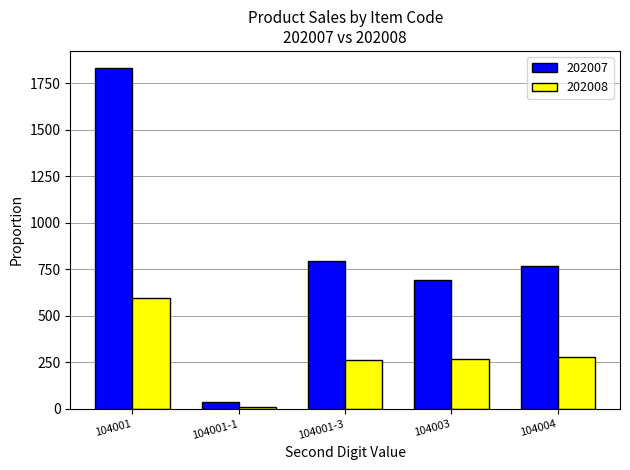

Rank the series at 104003 from highest to lowest value.

202007, 202008